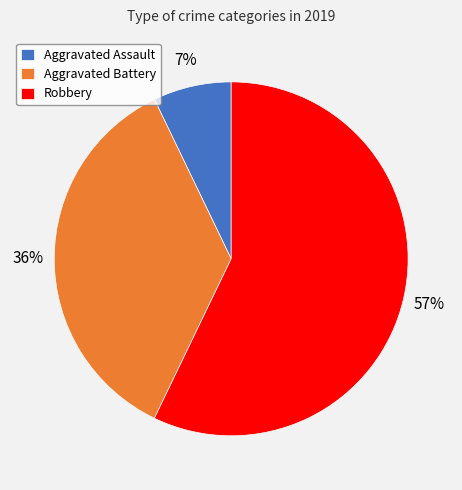

To the nearest percent, what is the combined percentage of Robbery and Aggravated Battery?

93%